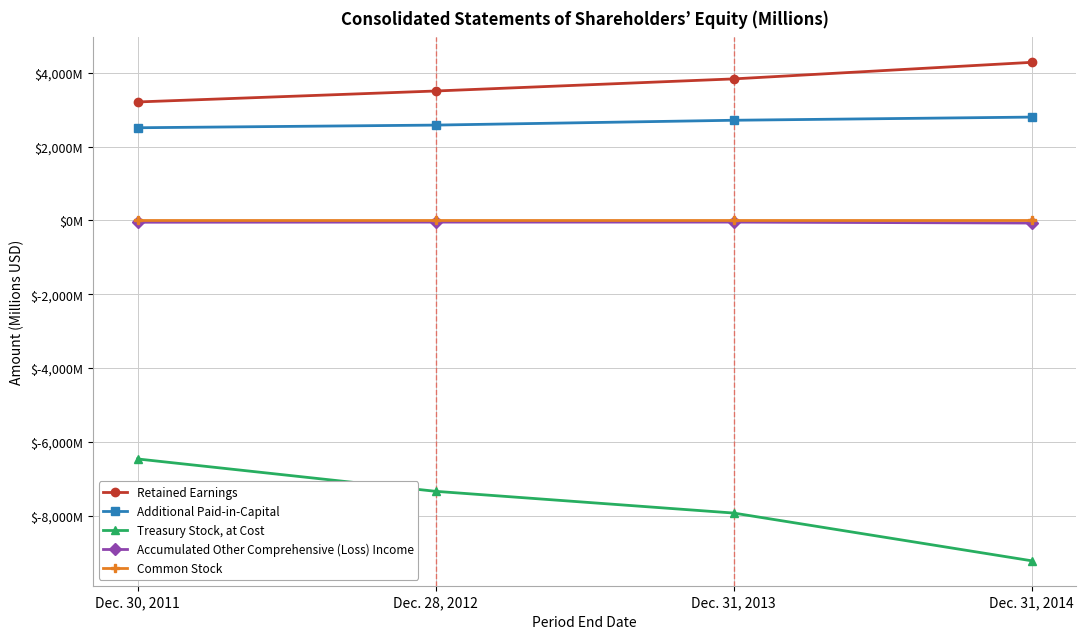

Is it true that Common Stock equals 7 at Dec. 30, 2011?

False